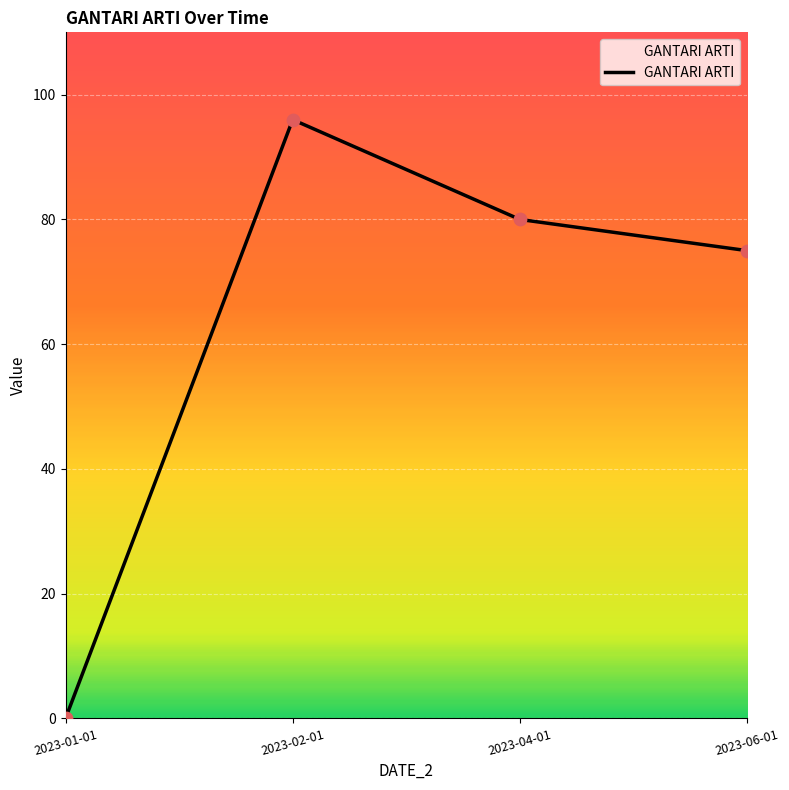

What is the change in value from 2023-02-01 to 2023-06-01?

-21